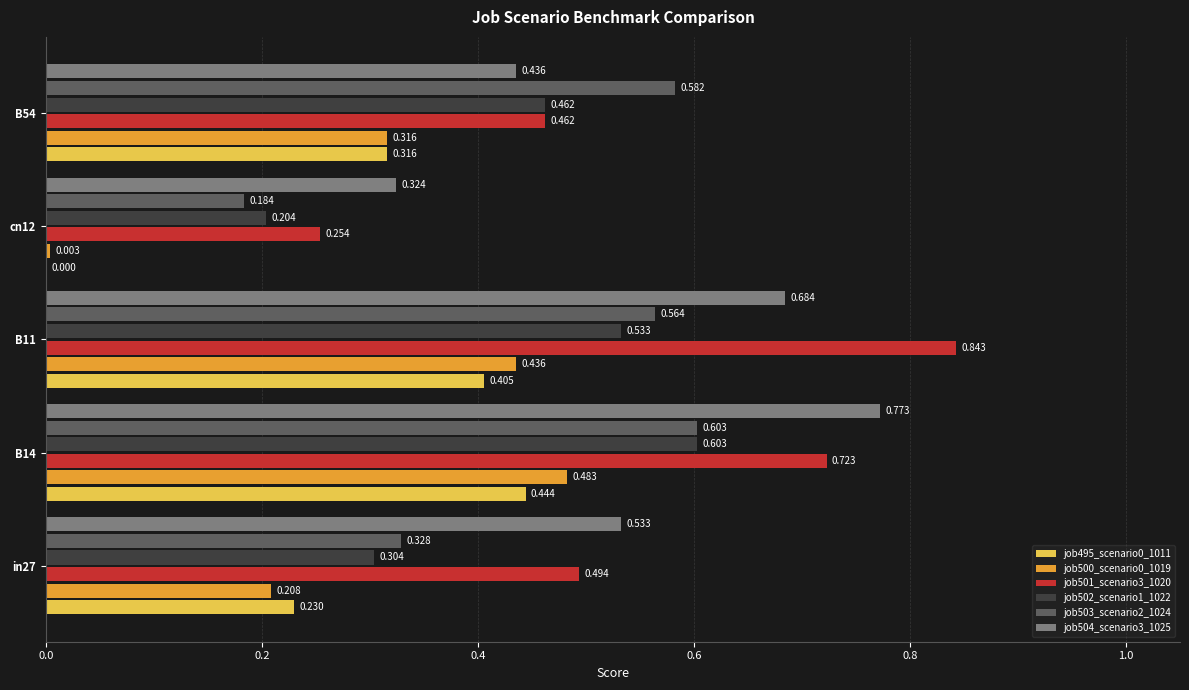

Reading left to right, extract all data points from this chart.

job495_scenario0_1011: 0.2	0.4	0.4	0.0	0.3
job500_scenario0_1019: 0.2	0.5	0.4	0.0	0.3
job501_scenario3_1020: 0.5	0.7	0.8	0.3	0.5
job502_scenario1_1022: 0.3	0.6	0.5	0.2	0.5
job503_scenario2_1024: 0.3	0.6	0.6	0.2	0.6
job504_scenario3_1025: 0.5	0.8	0.7	0.3	0.4